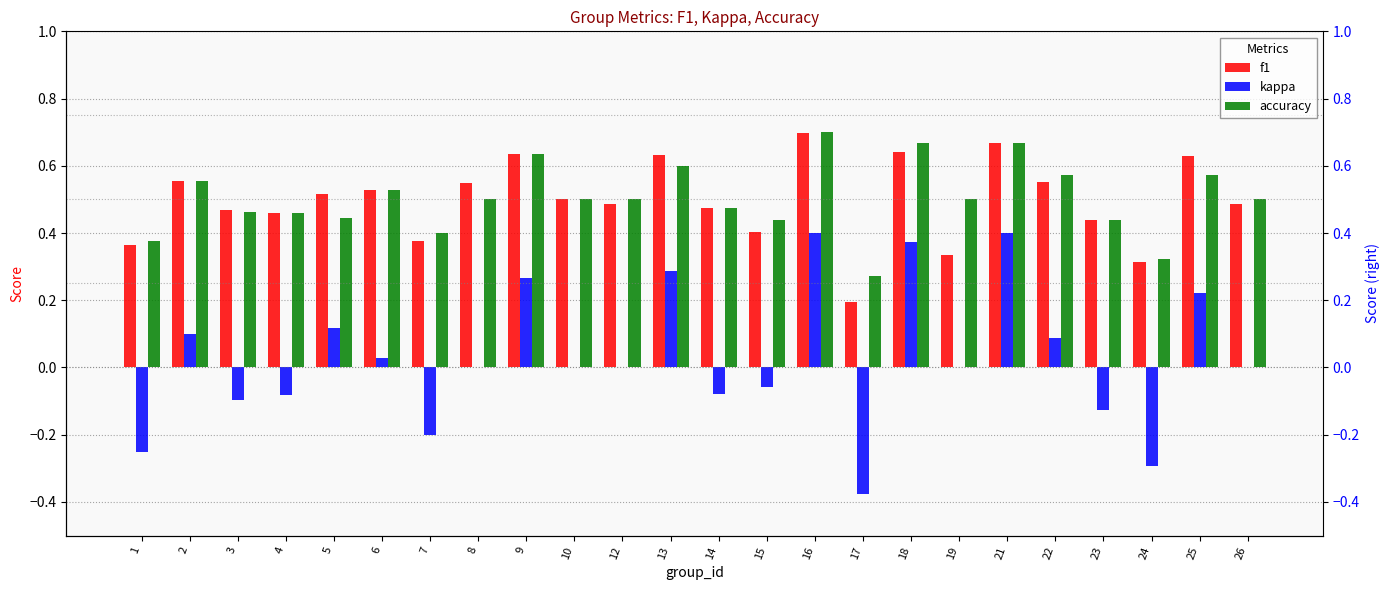

What is the value of the accuracy bar at the 22nd from the left?

0.3